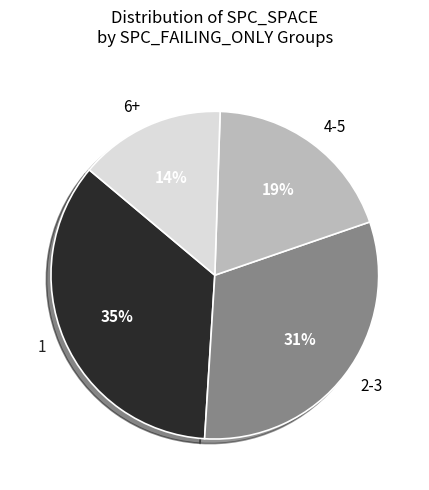

What is the largest slice in the pie chart?

1